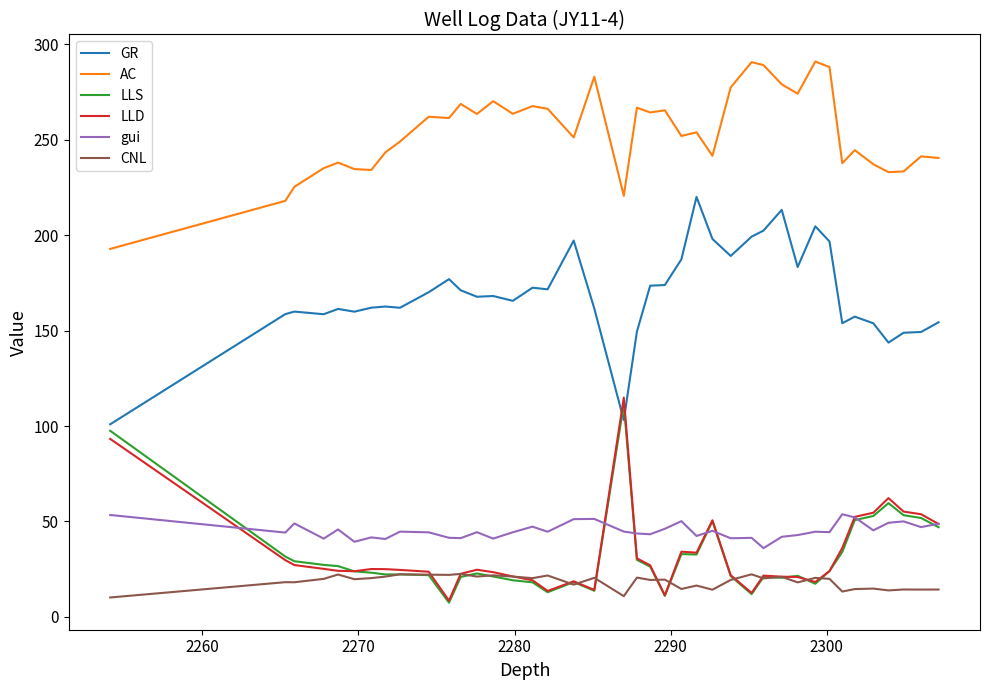

True or false: LLD and AC intersect in this chart.

False